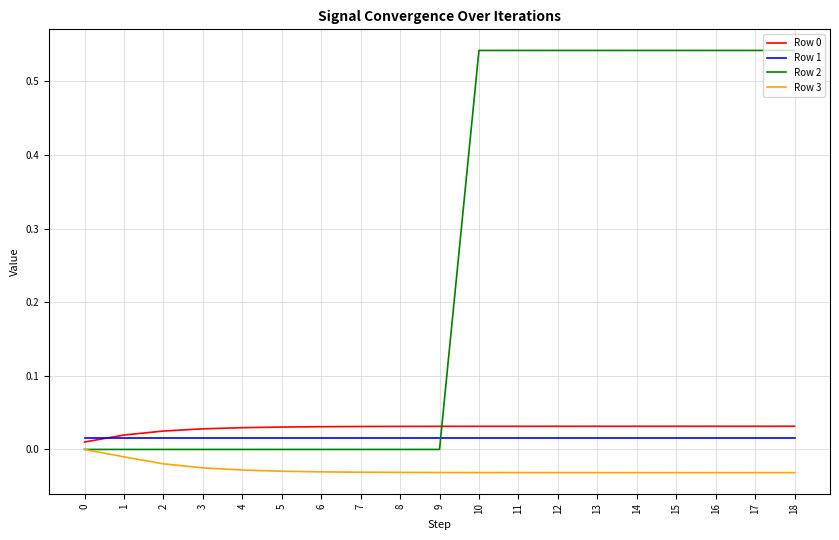

Which series changed the most between 3 and 15?

Row 2